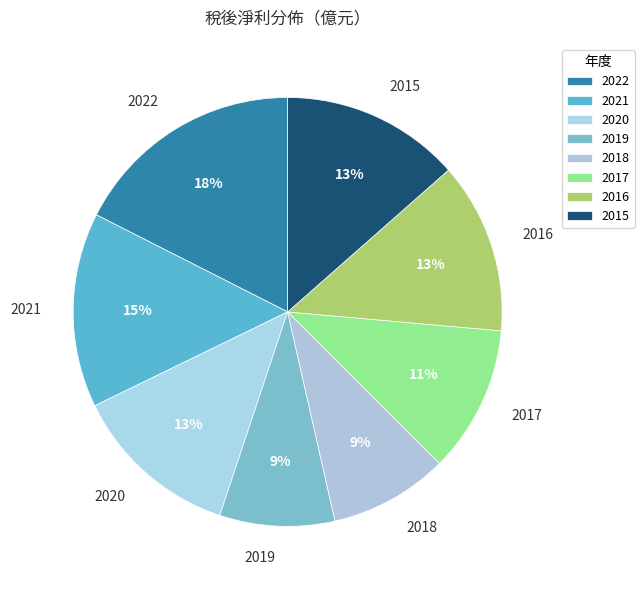

How many segments does this pie chart have?

8